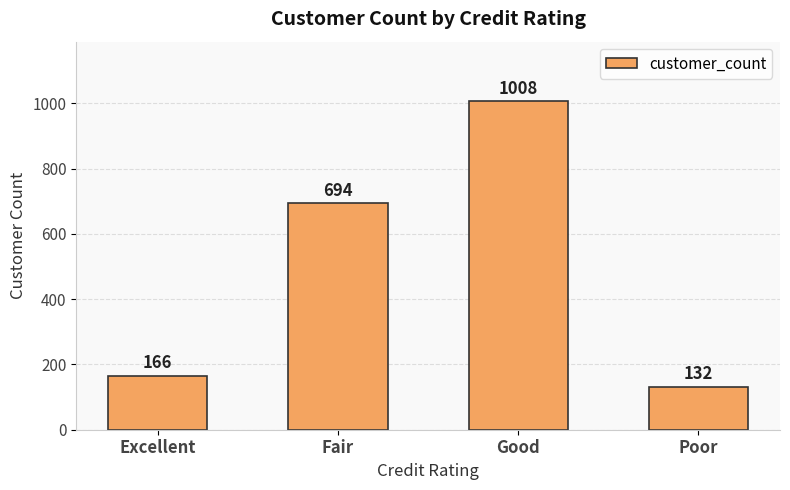

How many bars are there in total?

4